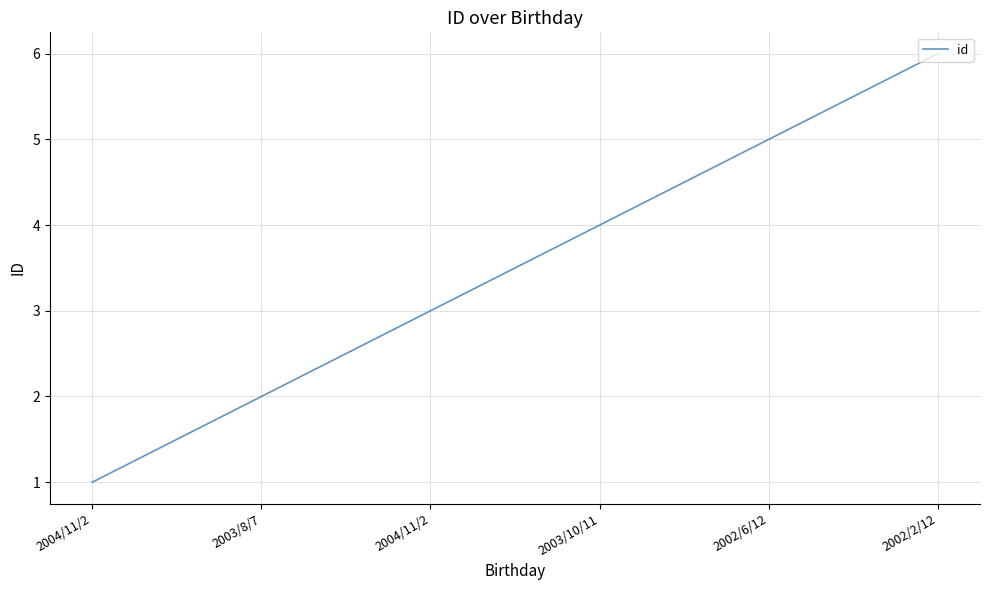

Count the number of data series in this chart.

1